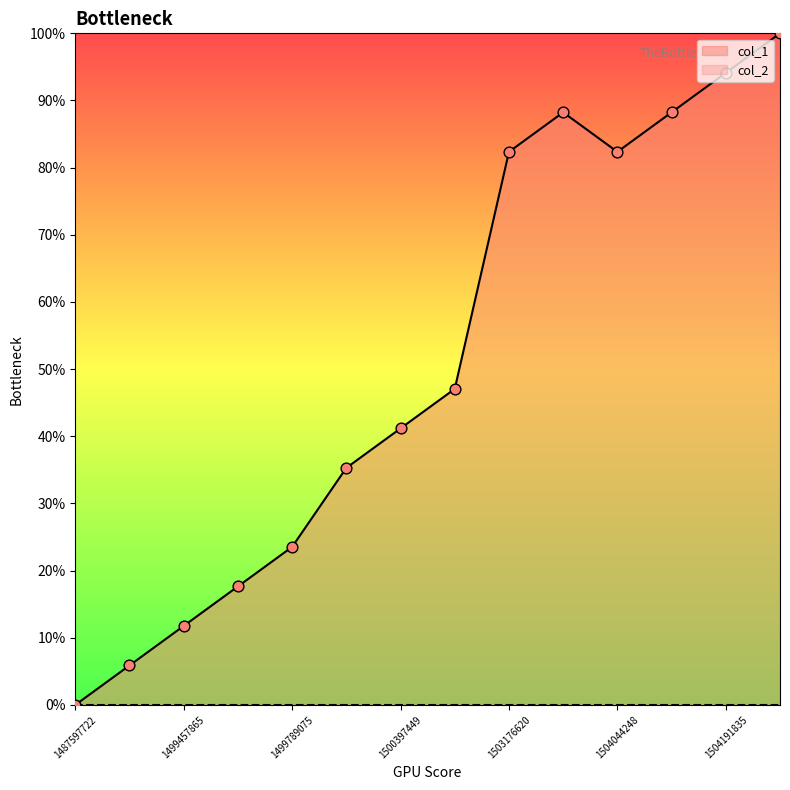

Between 1504199030 and 1504044248, which is larger?

1504199030